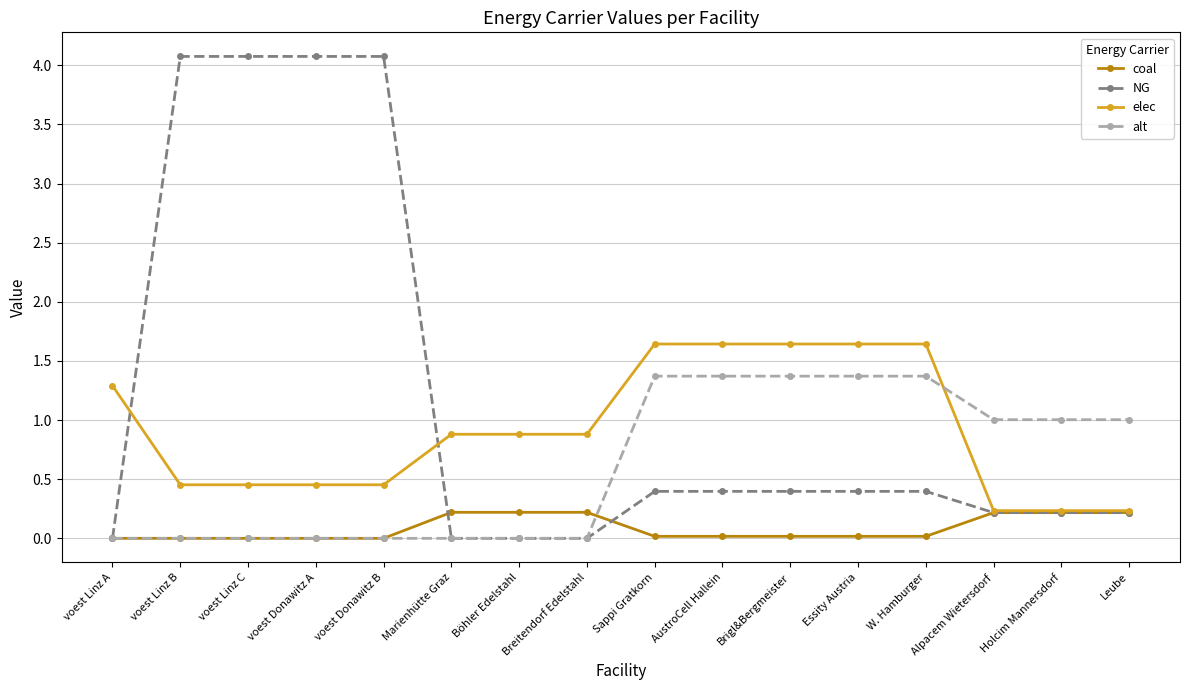

How many distinct data groups are displayed?

4